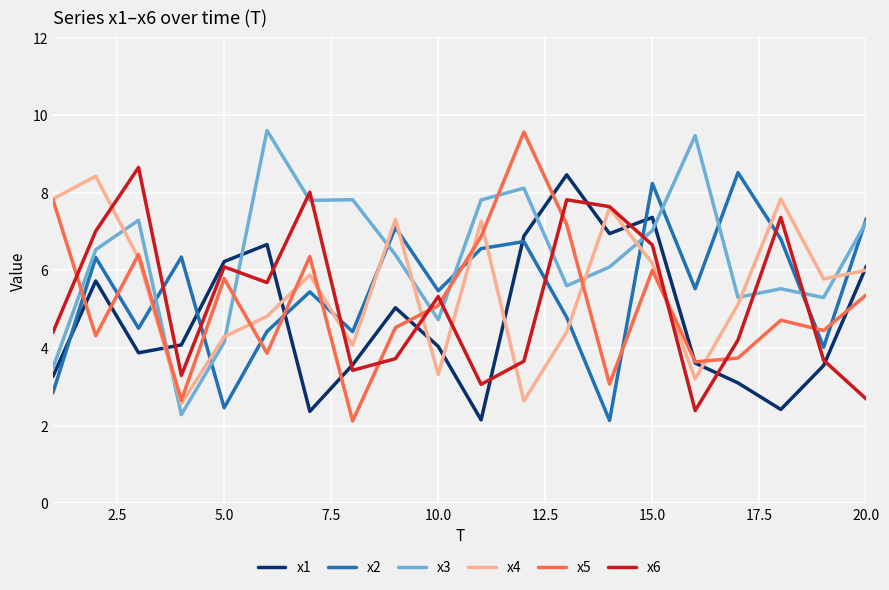

True or false: x1 and x6 cross at least once.

True